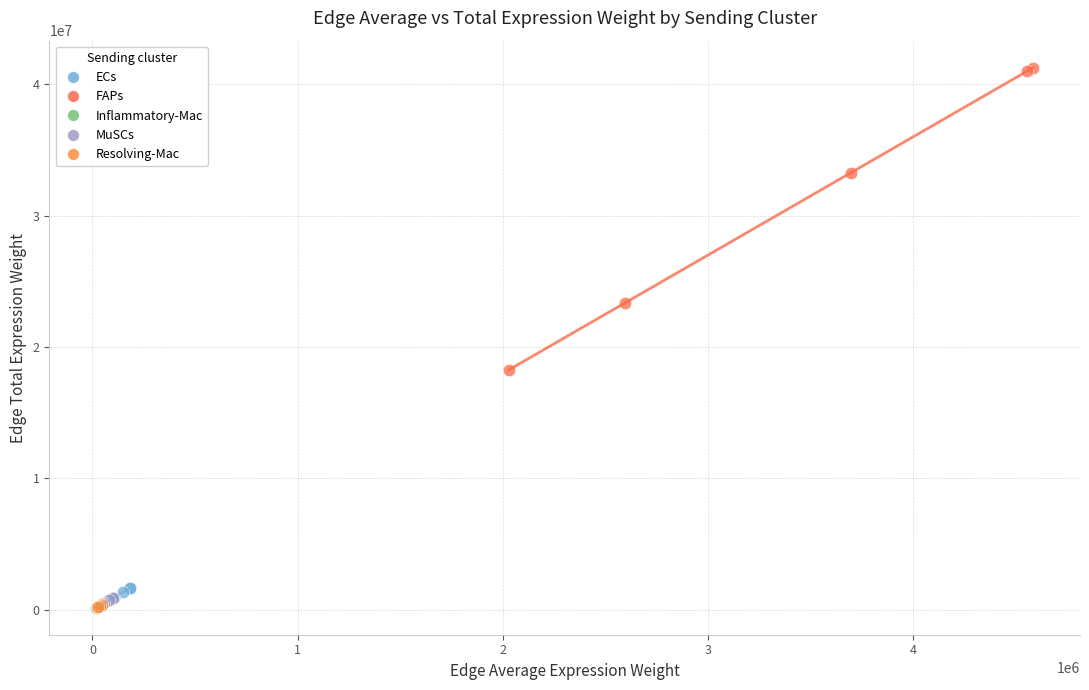

What are all the series names shown in the legend?

ECs, FAPs, Inflammatory-Mac, MuSCs, Resolving-Mac